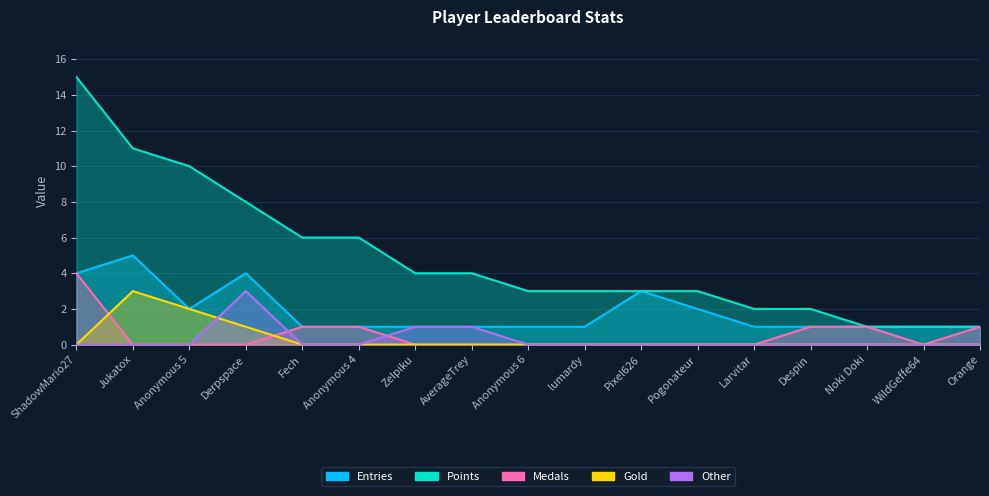

Where does the Points series first go above 3?

ShadowMario27